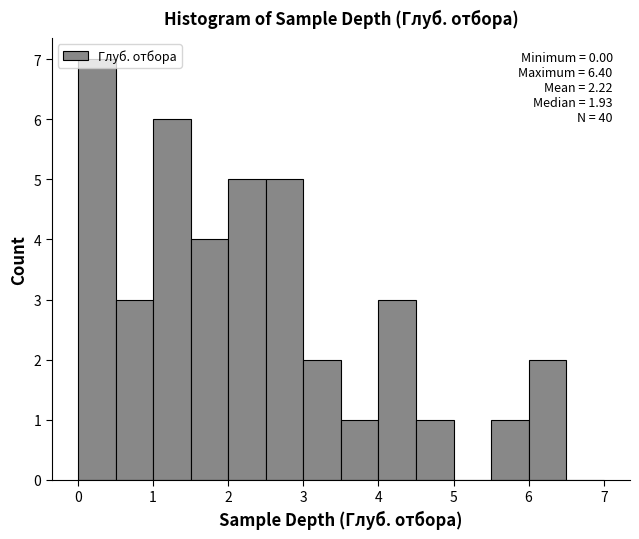

Over which range of the x-axis is the bar tallest?

0.0 to 0.5